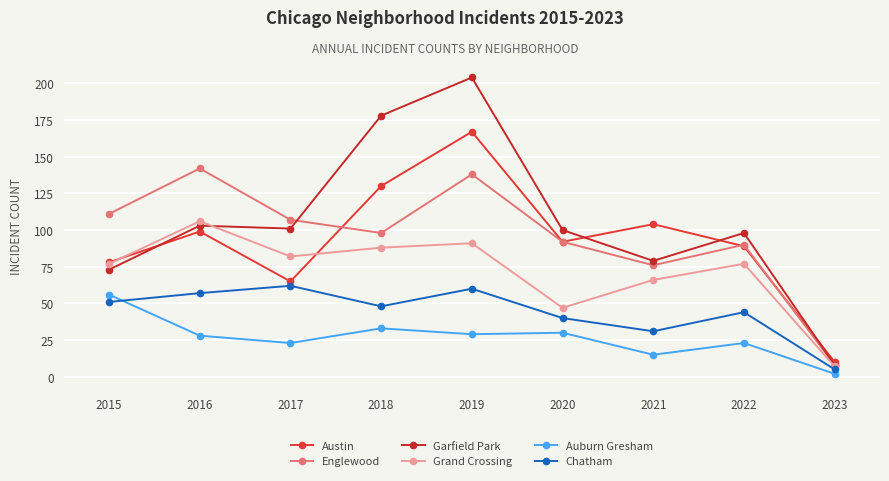

Which category has the highest value in the Englewood series?

2016